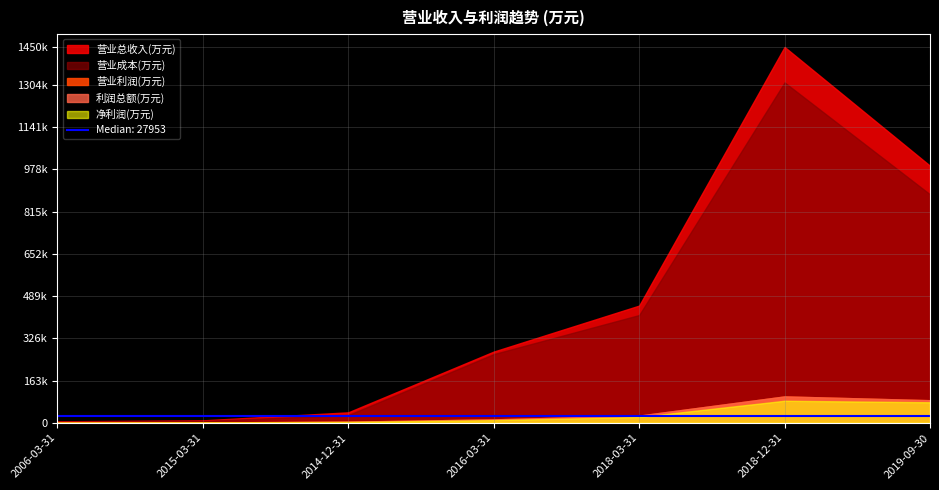

Is the value of 净利润 at 2015-03-31 greater than the value of 营业成本 at 2015-03-31?

No